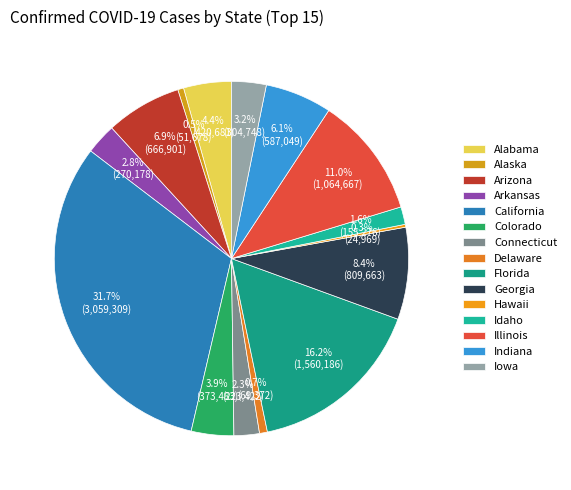

What is the change in value from Georgia to Iowa?

-504915